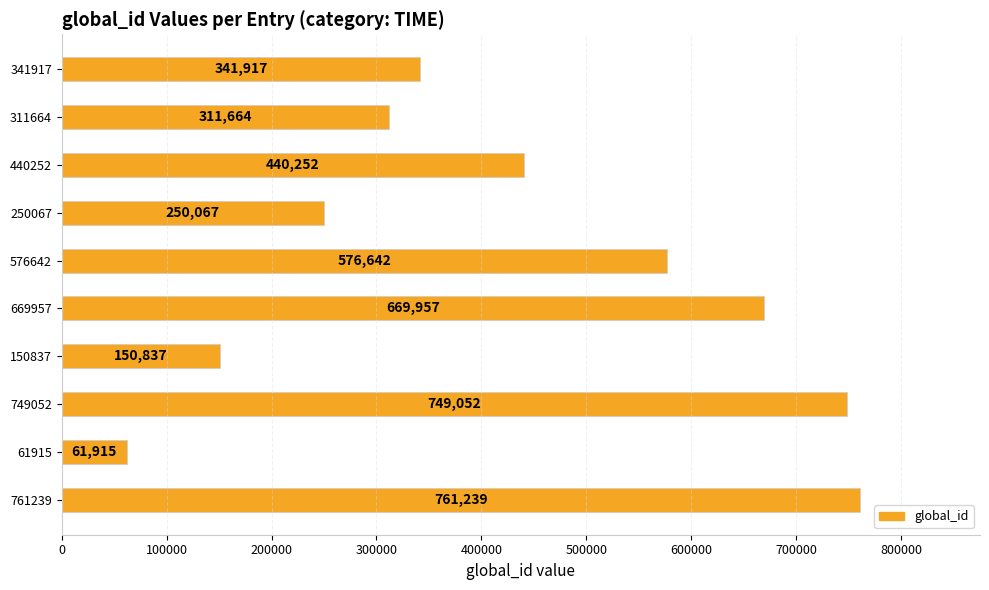

Reading bottom to top, what are all the values shown in this chart?

761239=761239	61915=61915	749052=749052	150837=150837	669957=669957	576642=576642	250067=250067	440252=440252	311664=311664	341917=341917